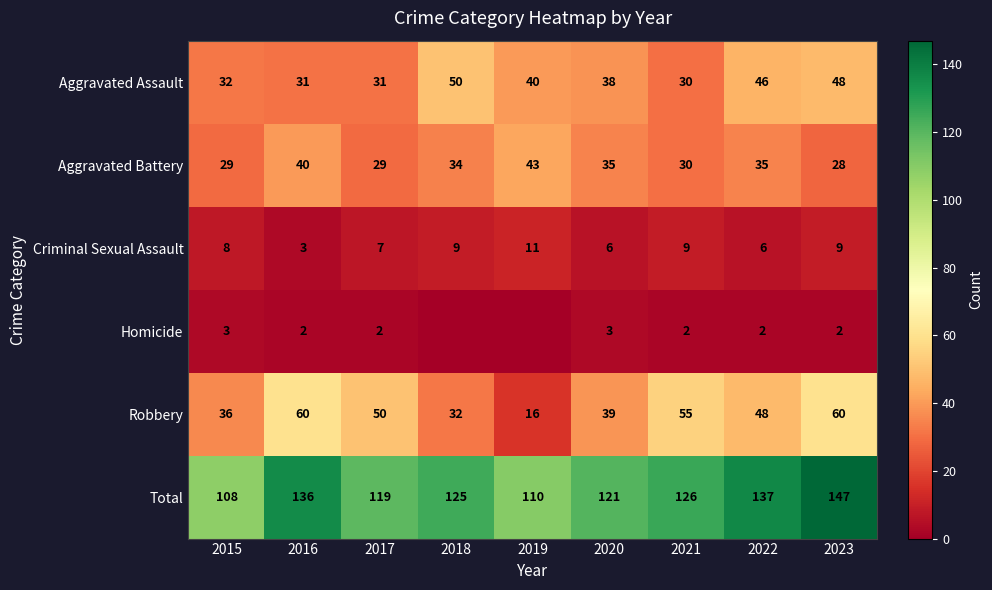

What is the spread (max minus min) of values at 2016?

134